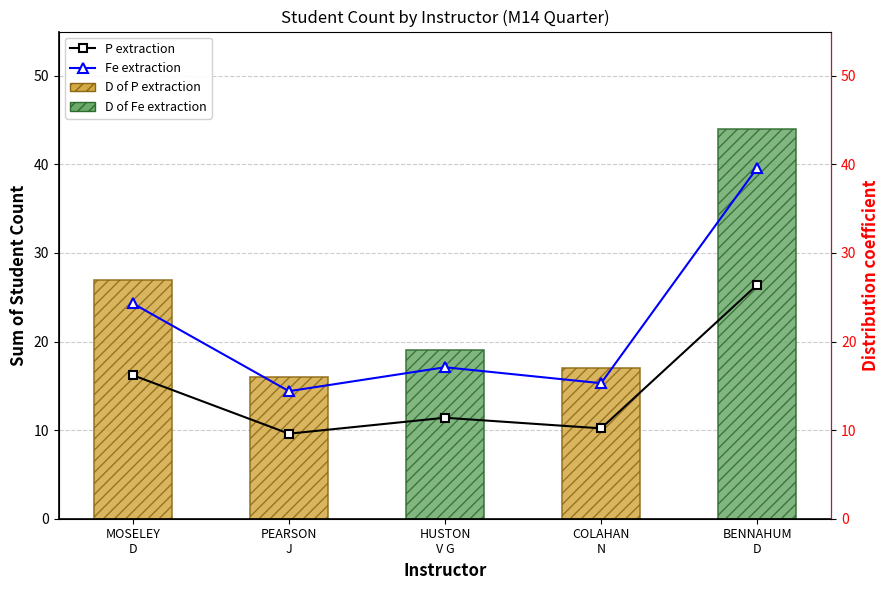

Is it true that Fe extraction equals 14.4 at PEARSON
J?

True